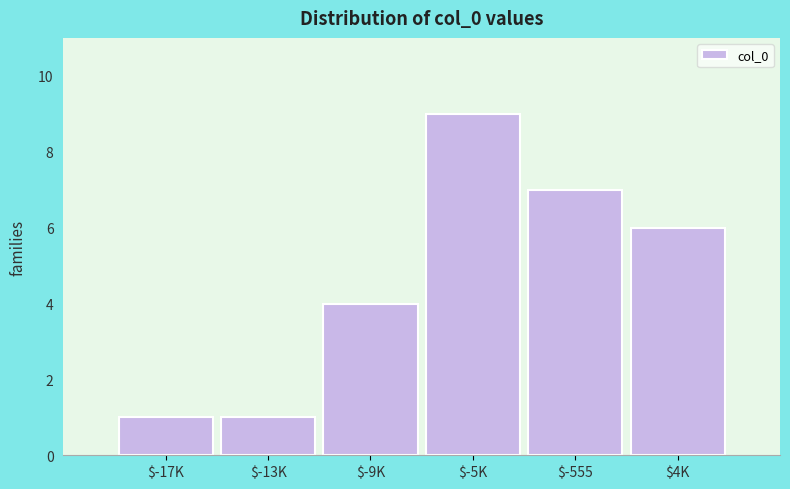

Reading left to right, extract all data points from this chart.

1	1	4	9	7	6